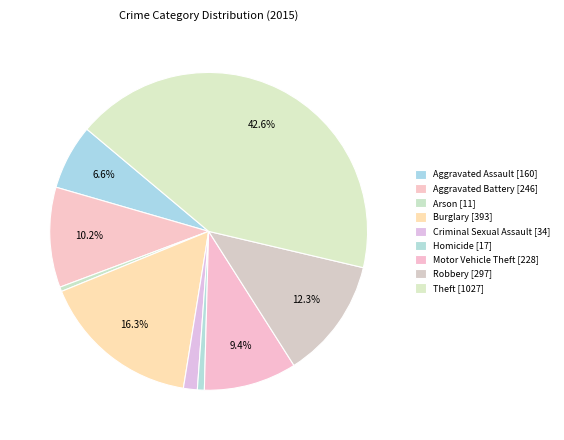

Between Aggravated Battery and Aggravated Assault, which is larger?

Aggravated Battery